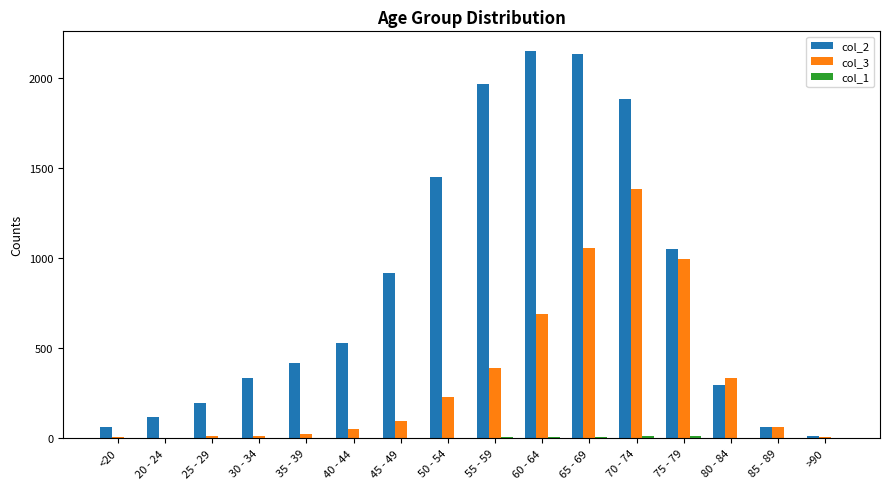

The value of col_2 at 25 - 29 is 85. True or false?

False